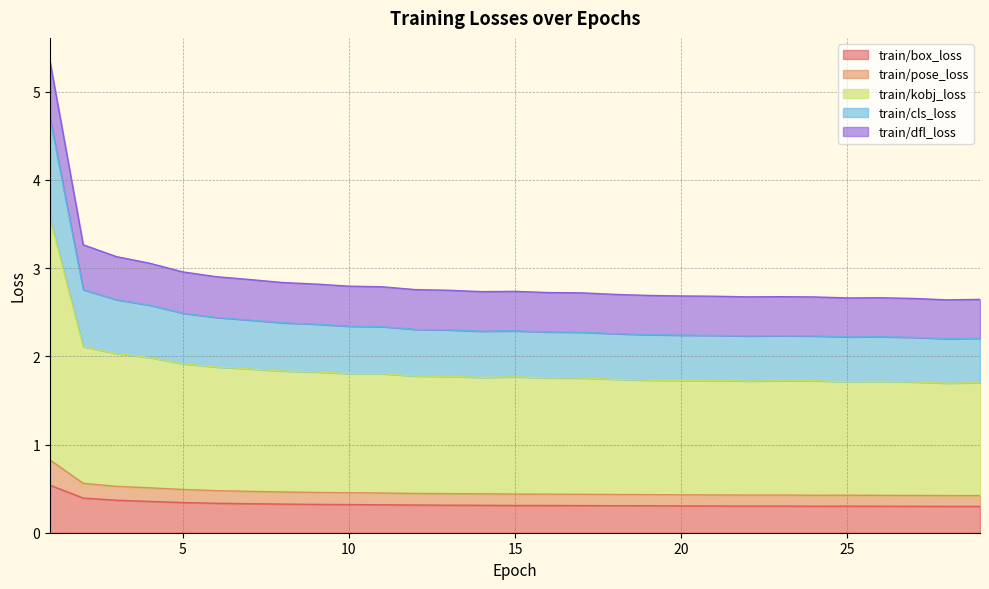

What is the value of the train/cls_loss point at the 17th from the left?

2.3